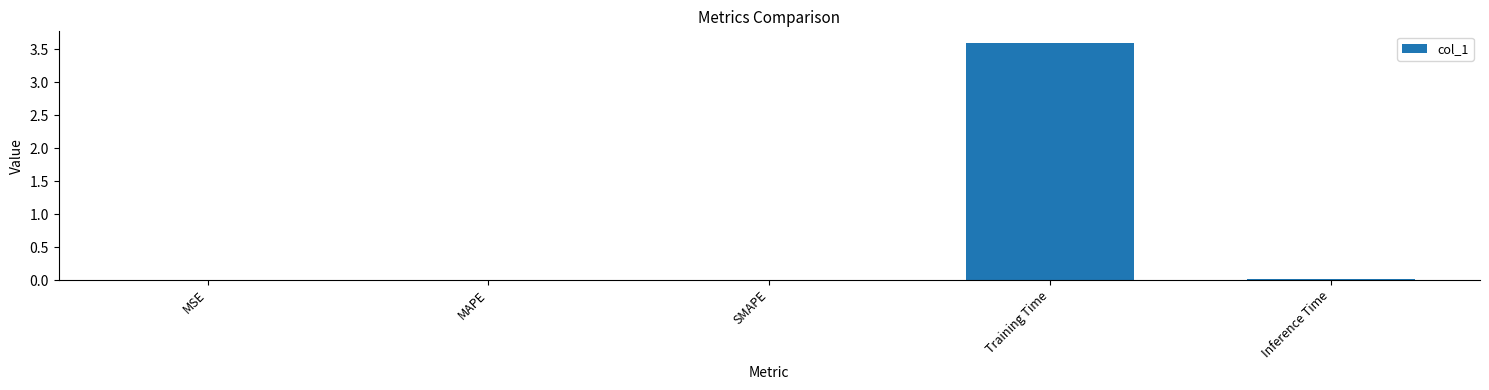

What is the approximate value at Training Time?

3.6